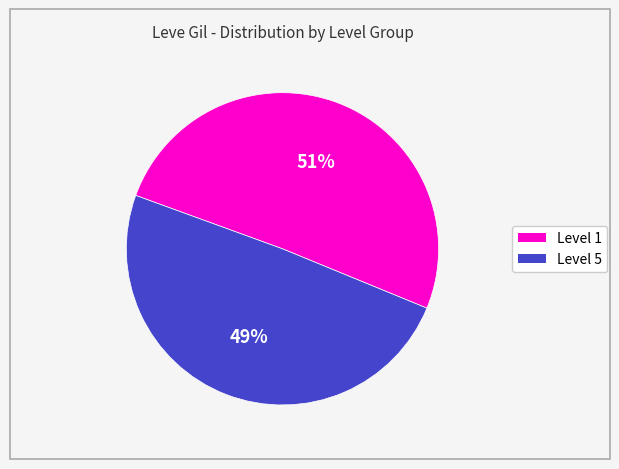

To the nearest percent, what is the average slice percentage?

50%